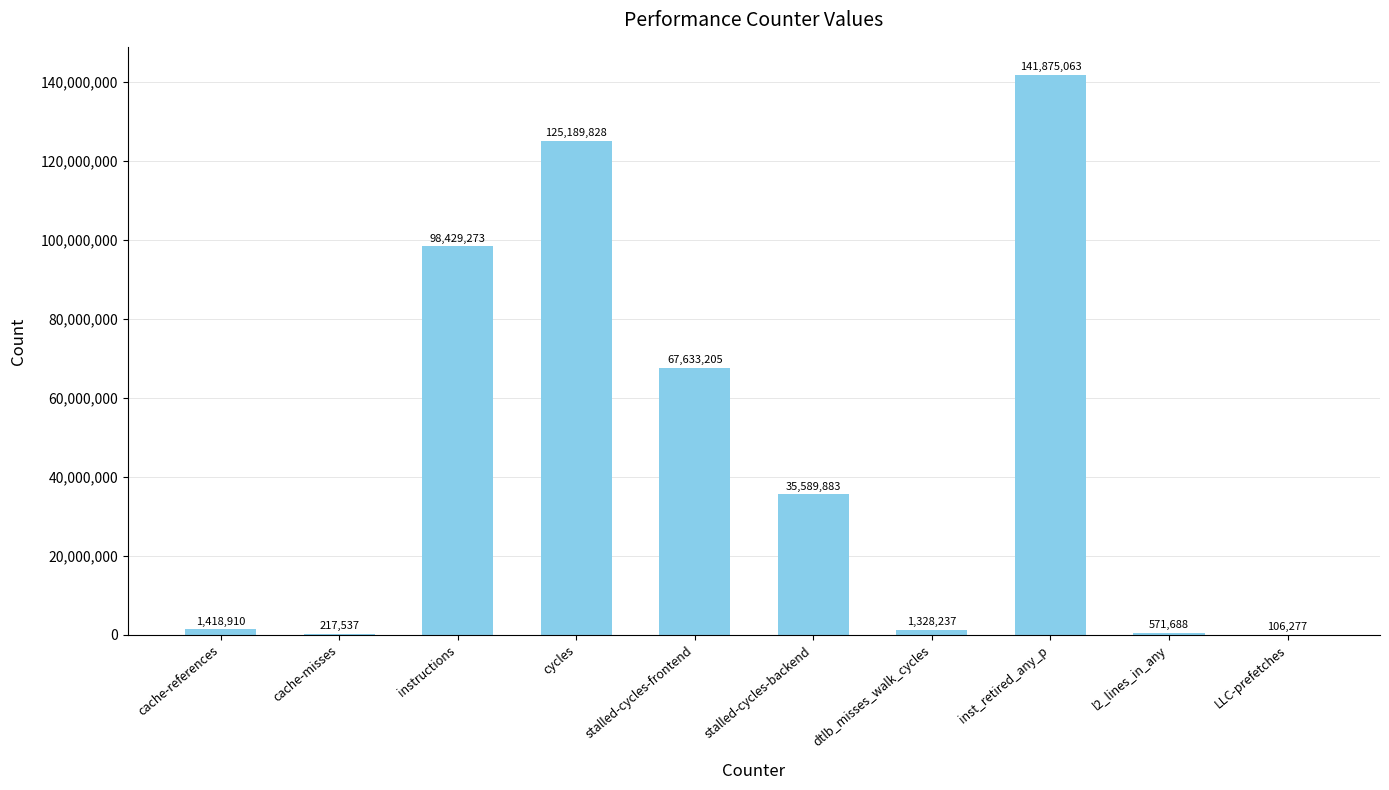

At which label is the value closest to 70990670?

stalled-cycles-frontend